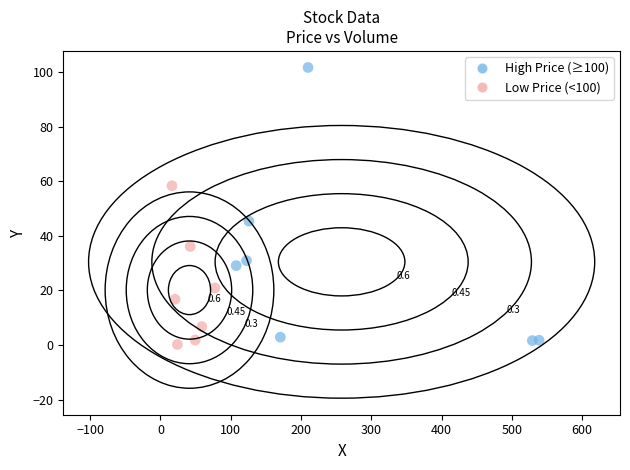

Which series contains the lowest Y value?

Low Price (<100)